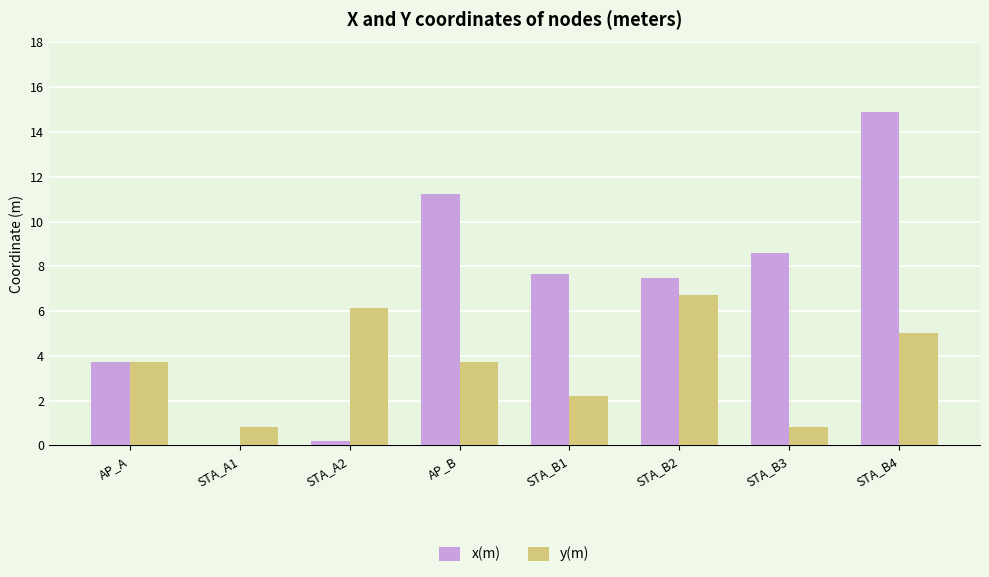

What is the maximum value shown in the chart?

14.9